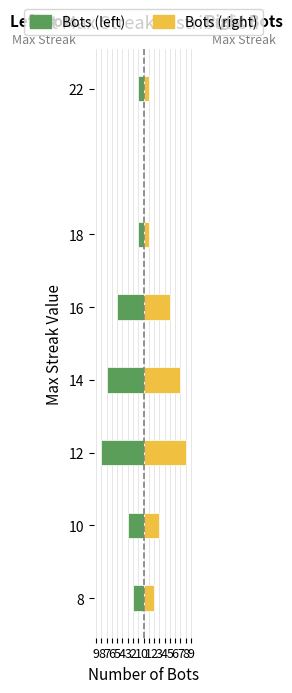

Which series changed the most between 8 and 12?

Bots (left)